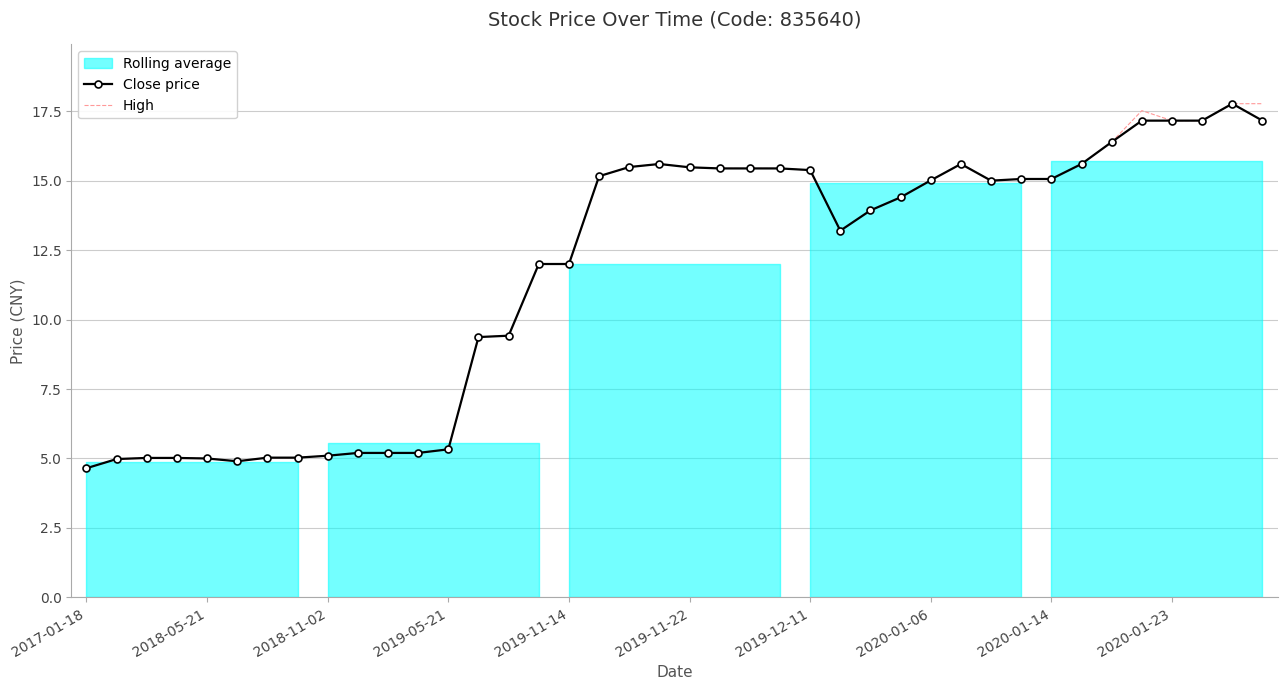

What is the highest value of the High series?

17.8